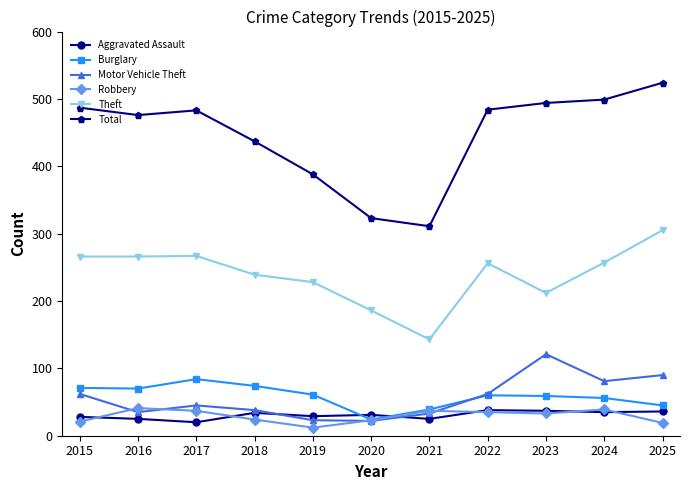

What is the average value of the Total series?

446